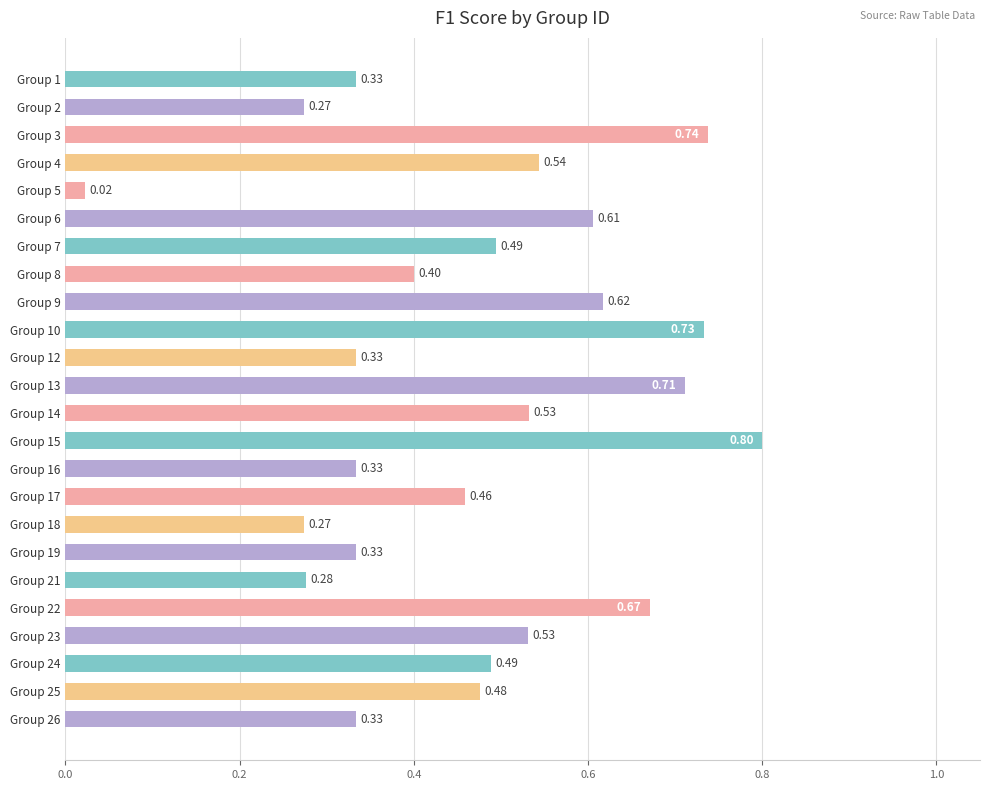

What is the difference between the maximum and minimum values?

0.8